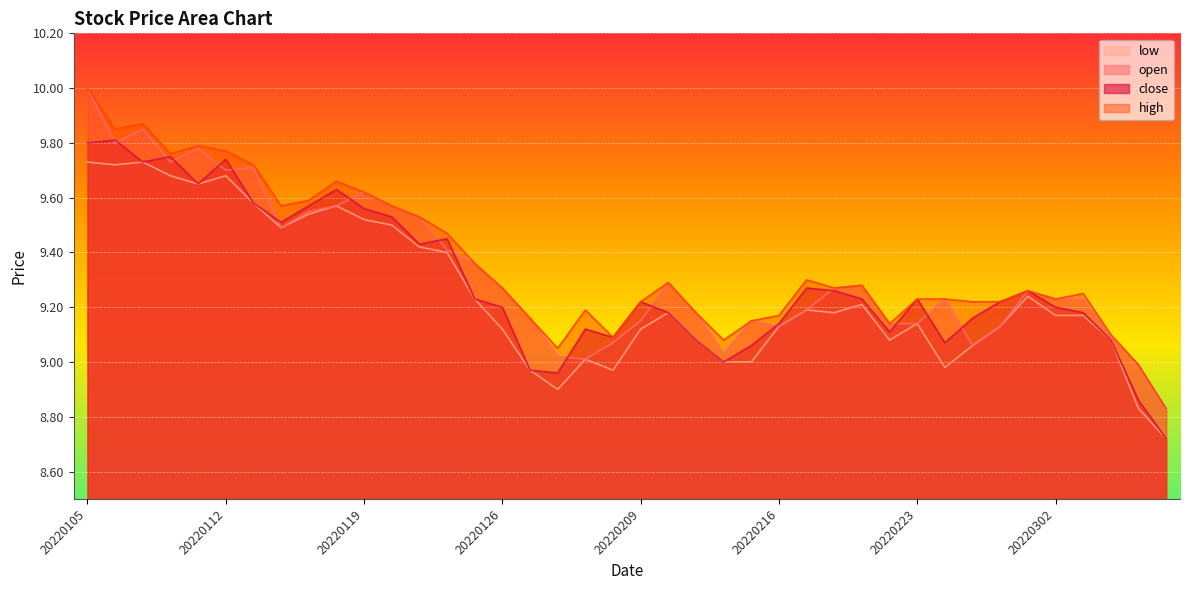

True or false: open has a value of 16.3 at 20220216.

False